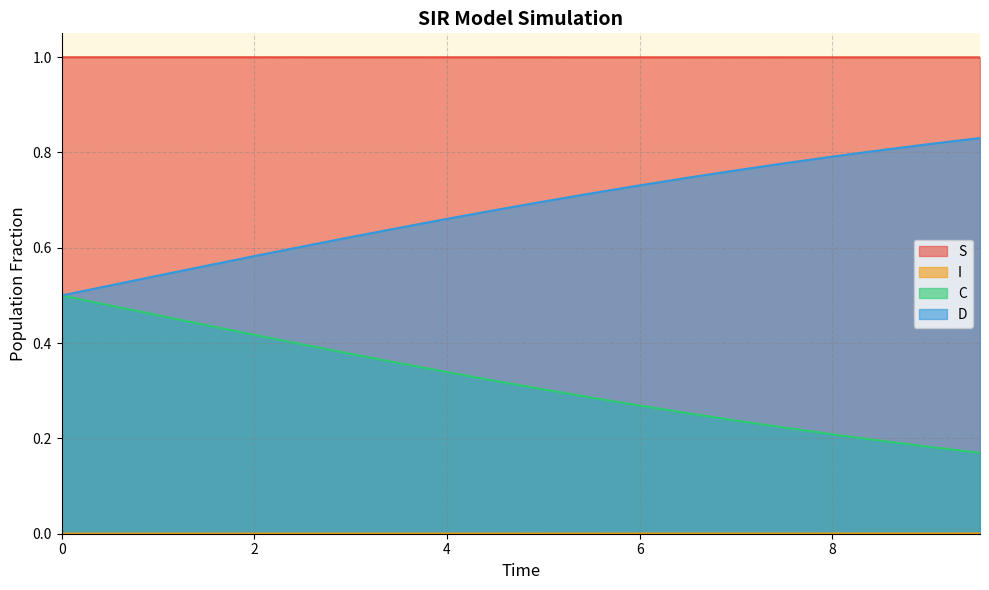

Reading left to right, extract all data points from this chart.

S: 0.0=1.0	0.5016722408026756=1.0	1.0033444816053512=1.0	1.5050167224080266=1.0	2.0066889632107023=1.0	2.508361204013378=1.0	3.0100334448160533=1.0	3.511705685618729=1.0	4.013377926421405=1.0	4.51505016722408=1.0	5.016722408026756=1.0	5.518394648829432=1.0	6.020066889632107=1.0	6.521739130434782=1.0	7.023411371237458=1.0	7.525083612040134=1.0	8.02675585284281=1.0	8.528428093645484=1.0	9.03010033444816=1.0	9.531772575250836=1.0
I: 0.0=0.0	0.5016722408026756=0.0	1.0033444816053512=0.0	1.5050167224080266=0.0	2.0066889632107023=0.0	2.508361204013378=0.0	3.0100334448160533=0.0	3.511705685618729=0.0	4.013377926421405=0.0	4.51505016722408=0.0	5.016722408026756=0.0	5.518394648829432=0.0	6.020066889632107=0.0	6.521739130434782=0.0	7.023411371237458=0.0	7.525083612040134=0.0	8.02675585284281=0.0	8.528428093645484=0.0	9.03010033444816=0.0	9.531772575250836=0.0
C: 0.0=0.5	0.5016722408026756=0.5	1.0033444816053512=0.5	1.5050167224080266=0.4	2.0066889632107023=0.4	2.508361204013378=0.4	3.0100334448160533=0.4	3.511705685618729=0.4	4.013377926421405=0.3	4.51505016722408=0.3	5.016722408026756=0.3	5.518394648829432=0.3	6.020066889632107=0.3	6.521739130434782=0.3	7.023411371237458=0.2	7.525083612040134=0.2	8.02675585284281=0.2	8.528428093645484=0.2	9.03010033444816=0.2	9.531772575250836=0.2
D: 0.0=0.5	0.5016722408026756=0.5	1.0033444816053512=0.5	1.5050167224080266=0.6	2.0066889632107023=0.6	2.508361204013378=0.6	3.0100334448160533=0.6	3.511705685618729=0.6	4.013377926421405=0.7	4.51505016722408=0.7	5.016722408026756=0.7	5.518394648829432=0.7	6.020066889632107=0.7	6.521739130434782=0.7	7.023411371237458=0.8	7.525083612040134=0.8	8.02675585284281=0.8	8.528428093645484=0.8	9.03010033444816=0.8	9.531772575250836=0.8